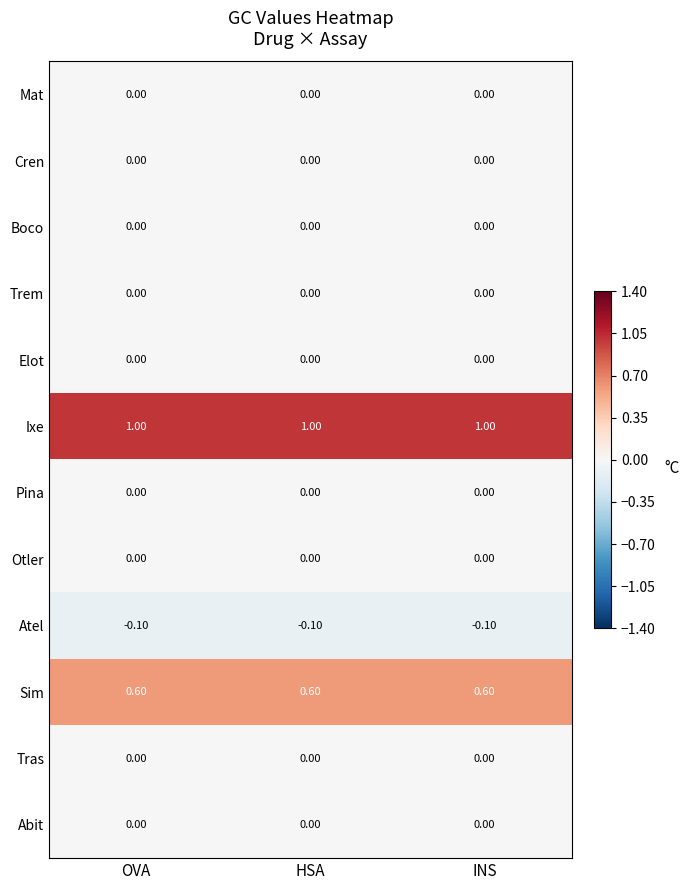

What is the total value across all series at HSA?

1.5